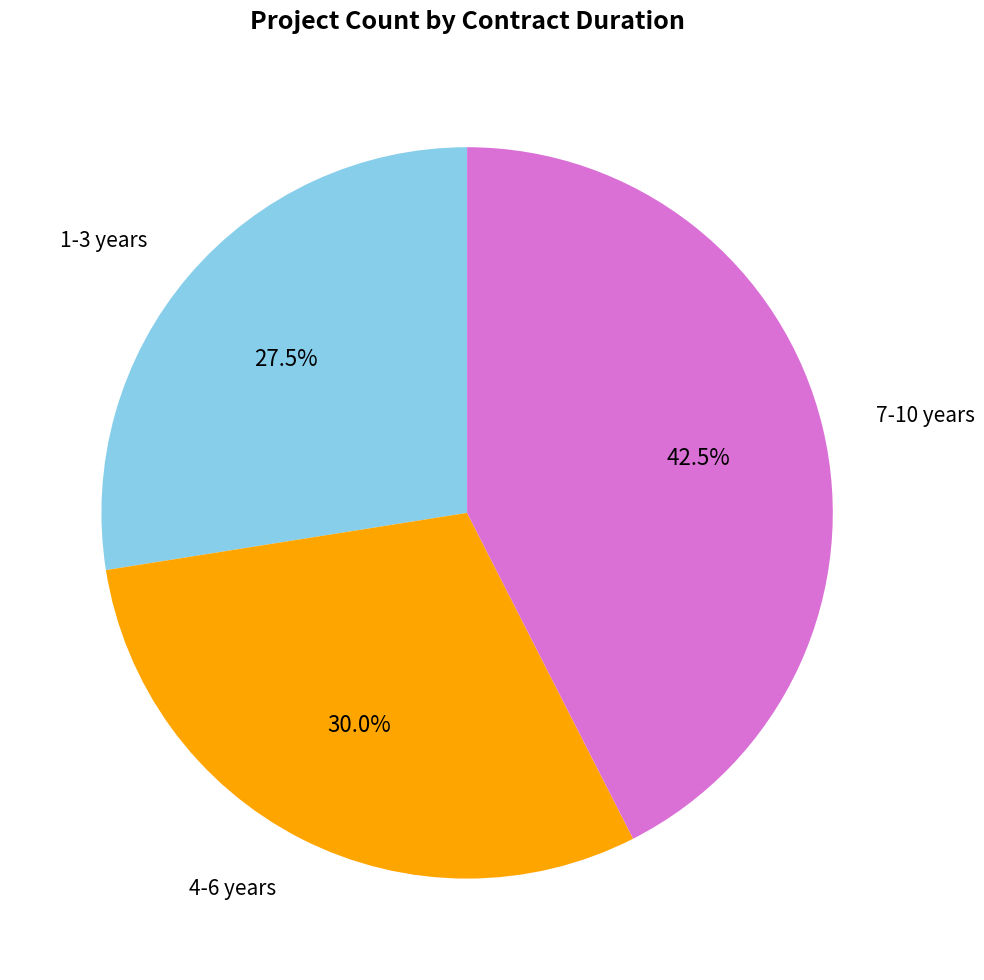

Is there a majority slice in this chart?

No